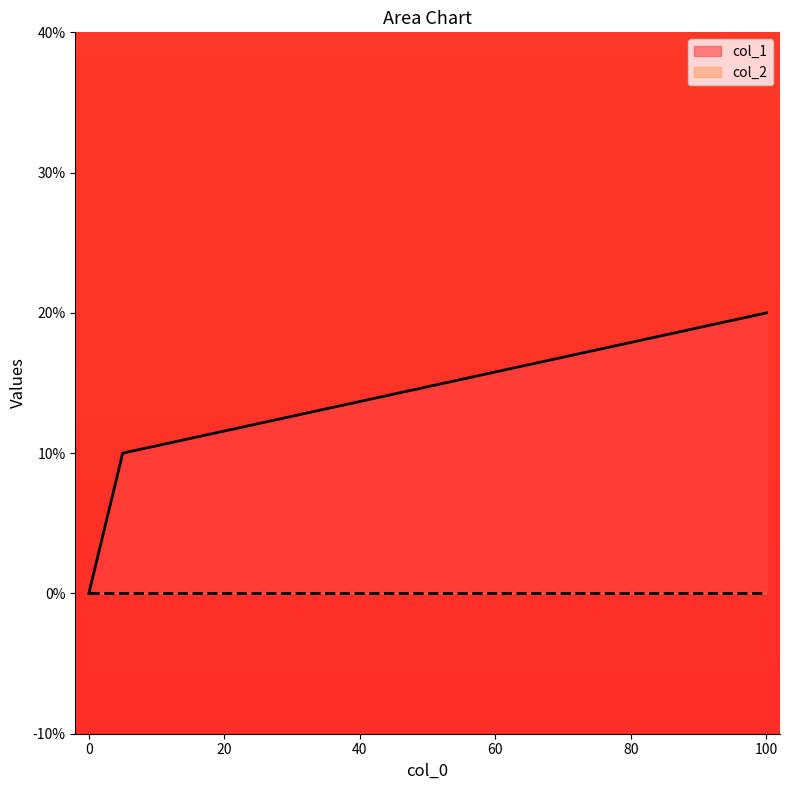

Does the chart display data point markers on the line(s)?

No